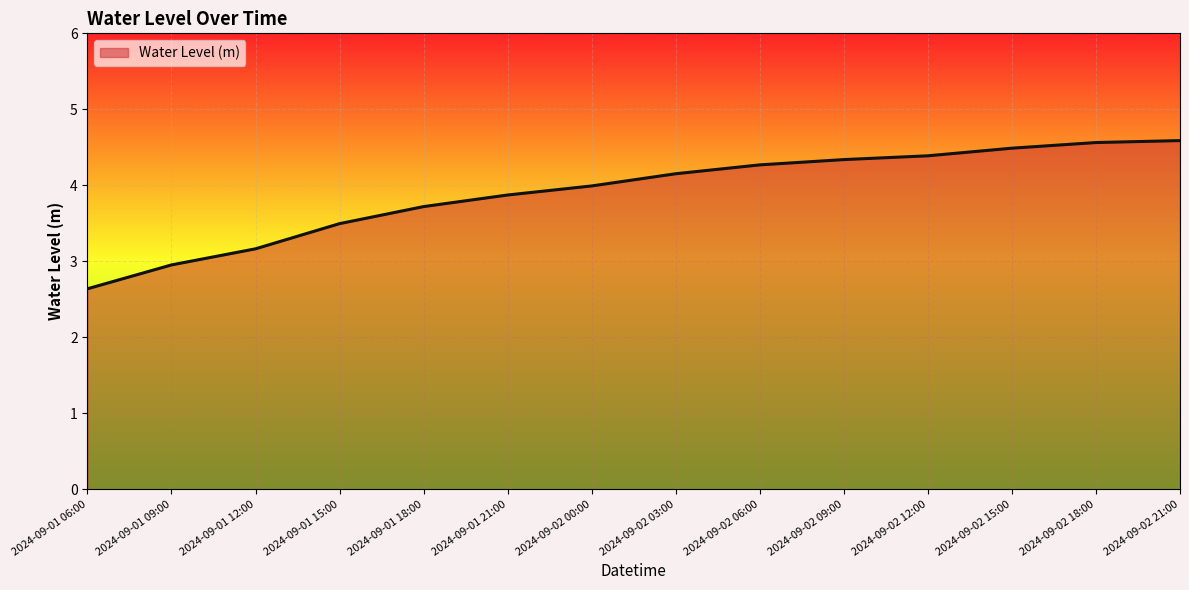

What is the ratio of the value at 2024-09-01 15:00 to the value at 2024-09-02 06:00?

0.8